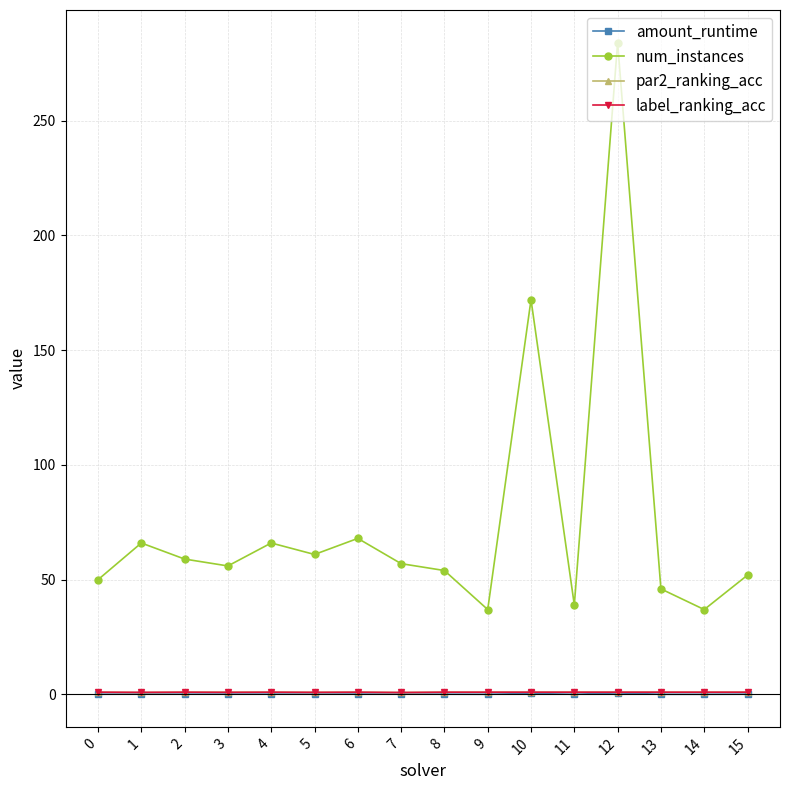

What is the minimum value shown in the chart?

0.1